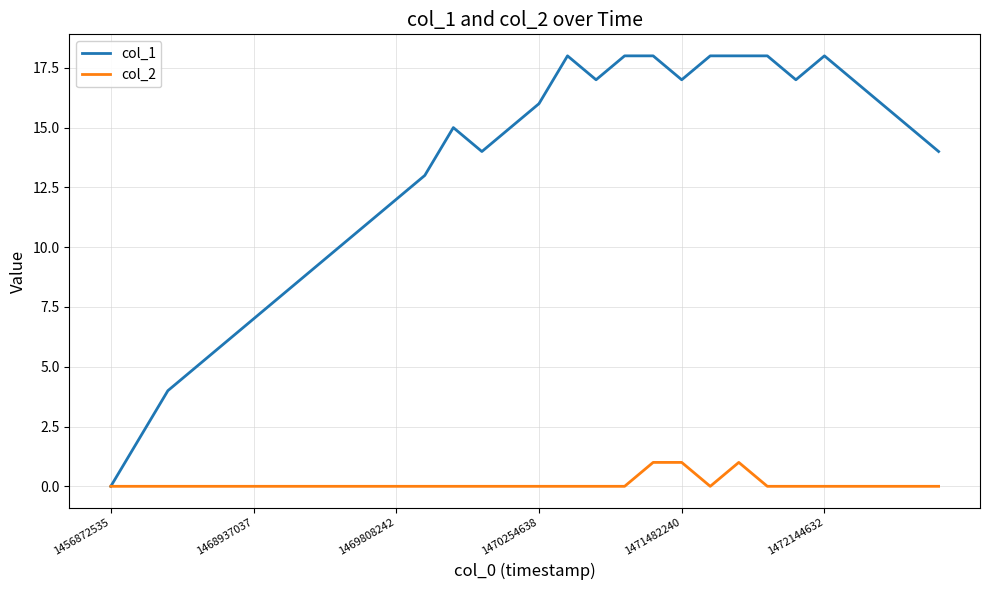

Which series has the largest total across all categories?

col_1